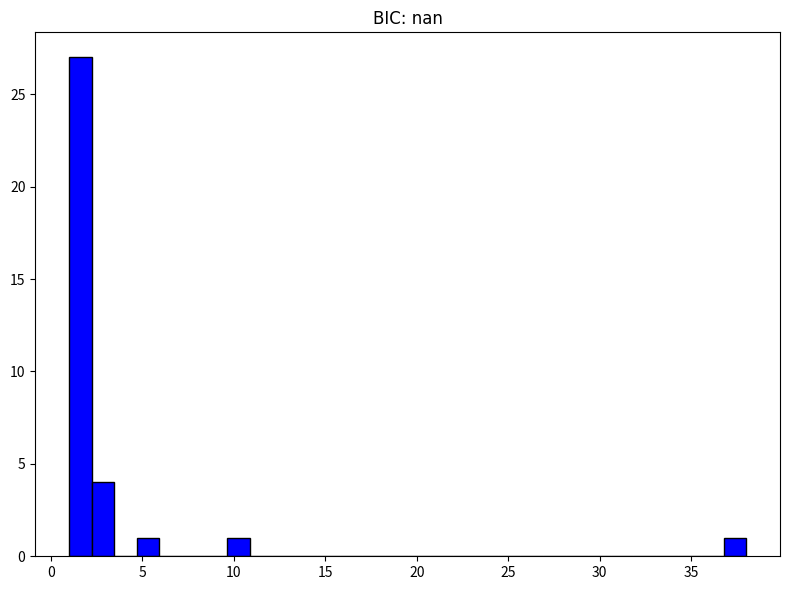

Read against the x-axis, roughly where is the centre of the tallest bar?

1.5